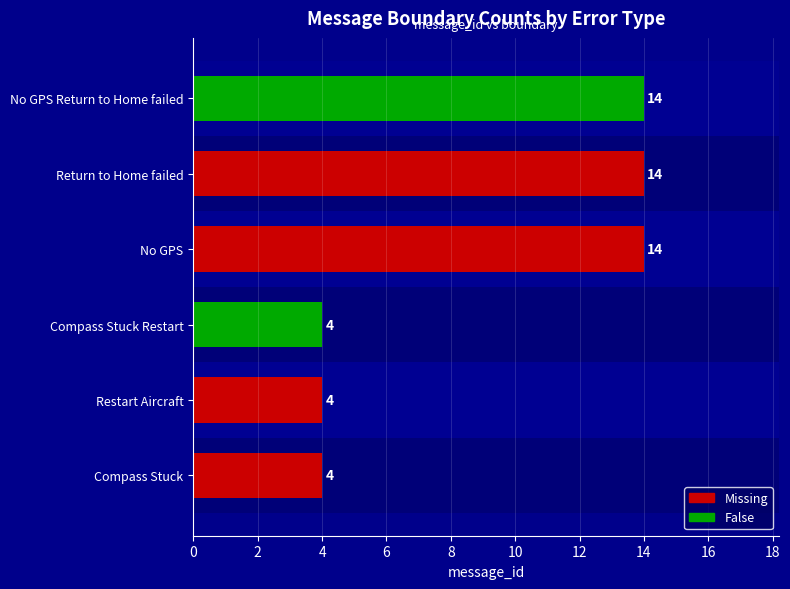

Between Compass Stuck and Return to Home failed, which is larger?

Return to Home failed